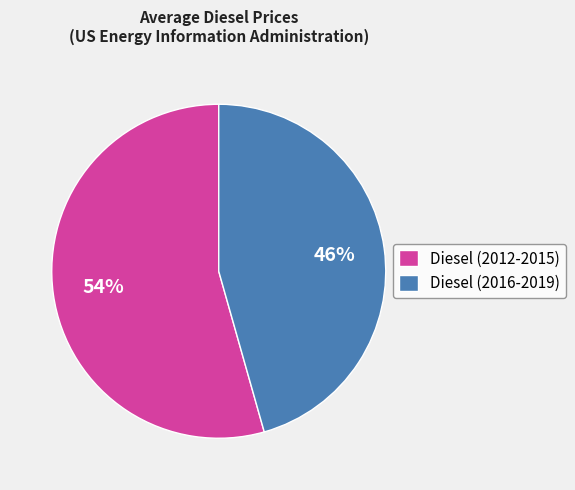

To the nearest percent, what percentage of the pie is Diesel (2012-2015)?

54%